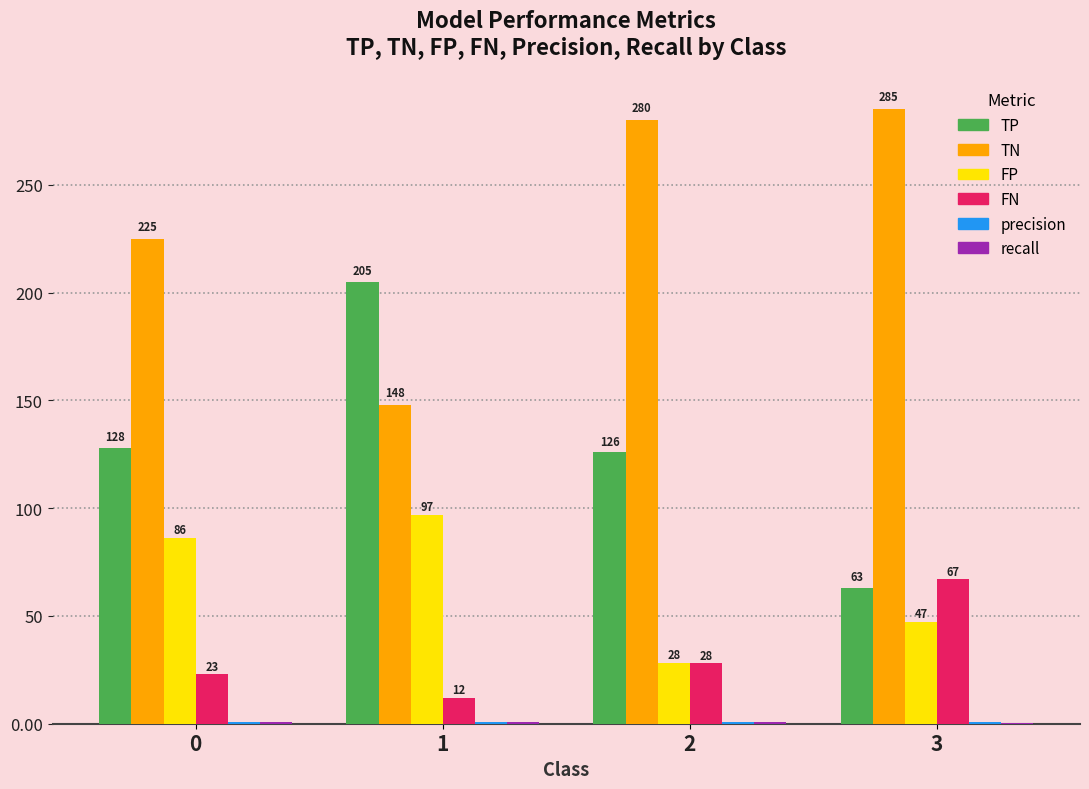

Does the chart contain stacked bars?

No